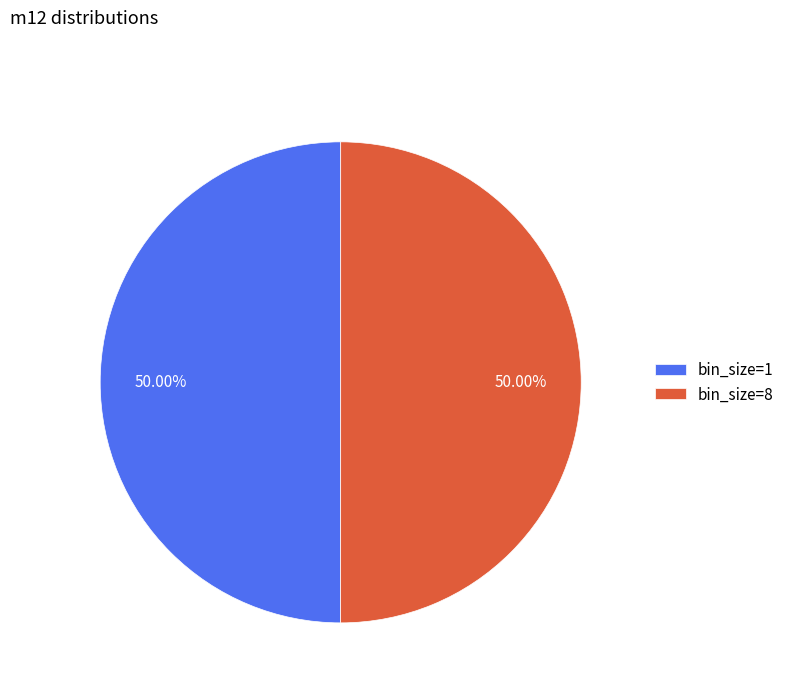

Do bin_size=8 and bin_size=1 together represent more than half of the pie?

Yes